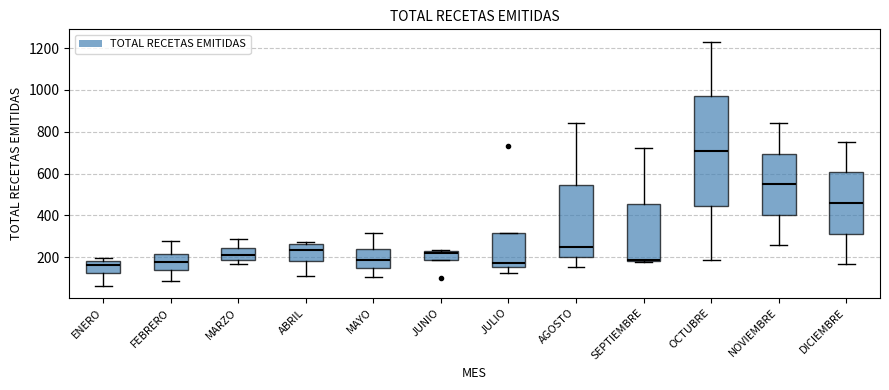

Reading left to right, transcribe this box plot: for each box, give where its median line is, the range the box spans, and where its two whiskers end, as read against the y-axis. The values are not printed on the chart, so give them approximately, as read against the axis.

ENERO: median 160, box 120 to 180, whiskers 60 to 200
FEBRERO: median 180, box 140 to 220, whiskers 80 to 280
MARZO: median 220, box 180 to 240, whiskers 160 to 280
ABRIL: median 240, box 180 to 260, whiskers 120 to 280
MAYO: median 180, box 140 to 240, whiskers 100 to 320
JUNIO: median 220 (just below the box's upper edge), box 180 to 220, whiskers 180 to 240
JULIO: median 180, box 160 to 320, whiskers 120 to 320
AGOSTO: median 240, box 200 to 540, whiskers 160 to 840
SEPTIEMBRE: median 180, box 180 to 460, whiskers 180 to 720
OCTUBRE: median 700, box 440 to 980, whiskers 180 to 1240
NOVIEMBRE: median 540, box 400 to 700, whiskers 260 to 840
DICIEMBRE: median 460, box 320 to 600, whiskers 160 to 760